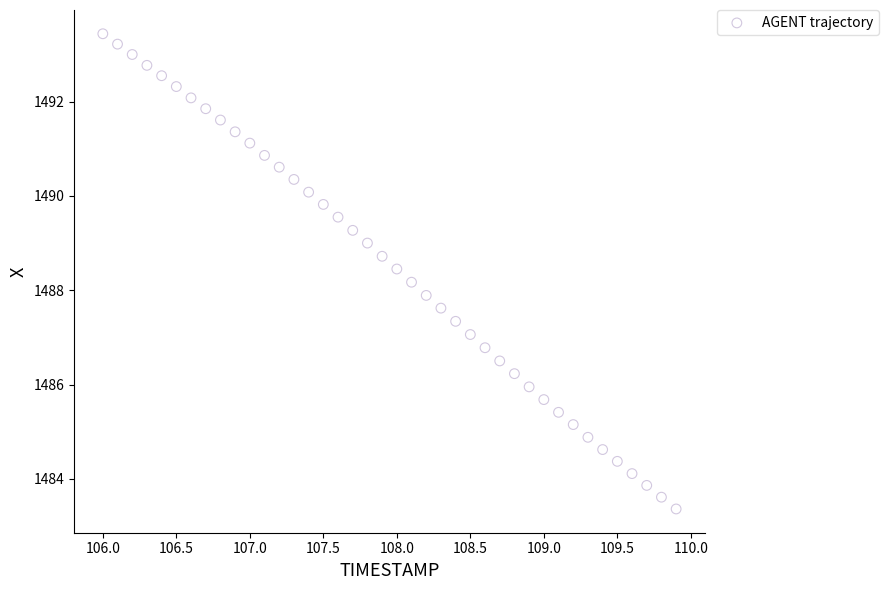

What is the range of Y values (max minus min)?

10.1